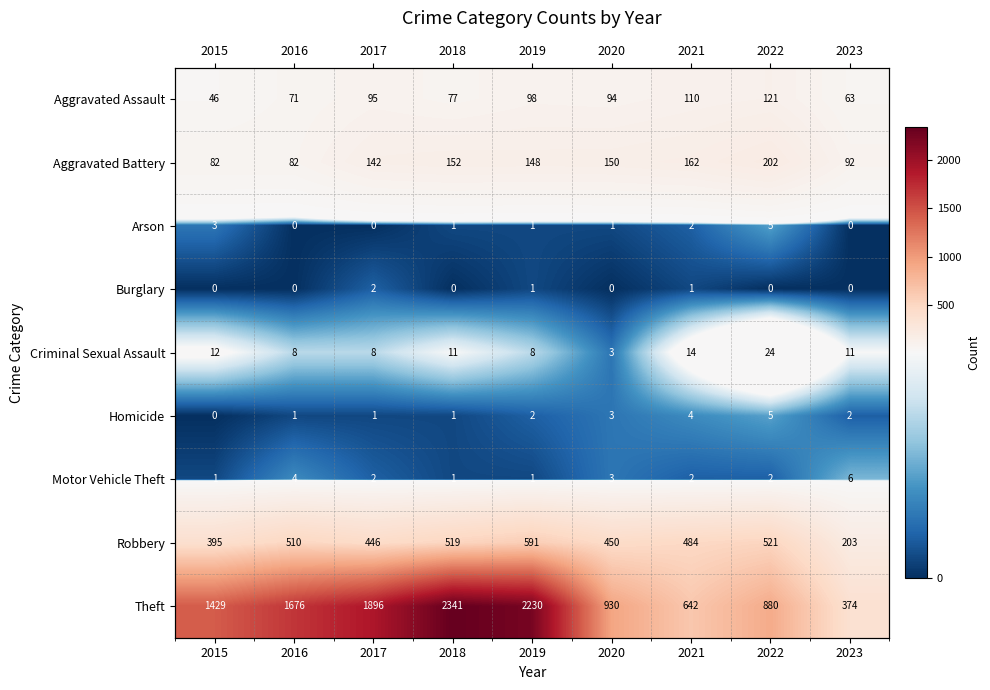

Where is Arson nearest to the value 2?

2021